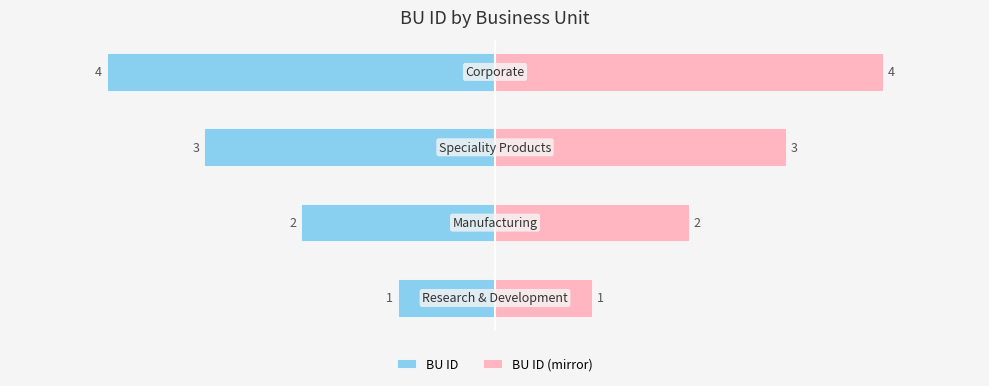

At how many categories does at least one series exceed 2?

2